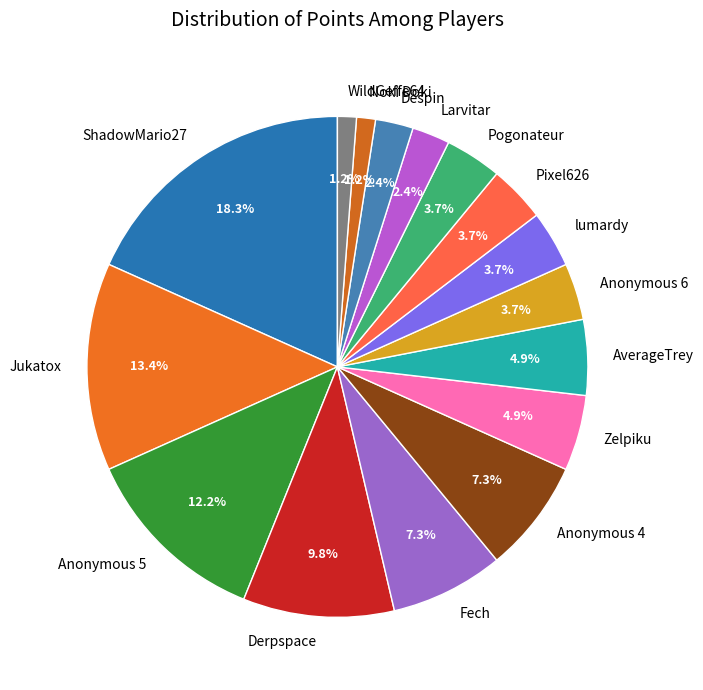

Combined, do WildGeffe64 and ShadowMario27 account for over 50%?

No